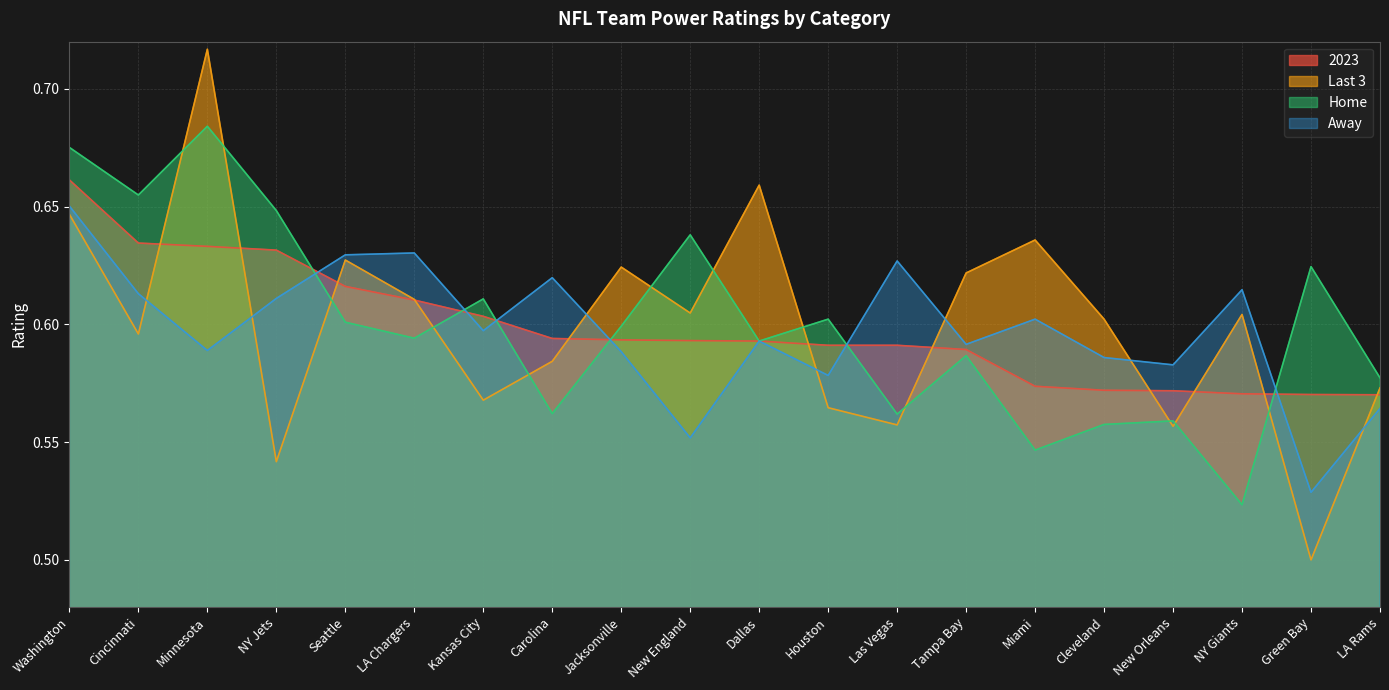

True or false: Home has a value of 0.1 at Carolina.

False